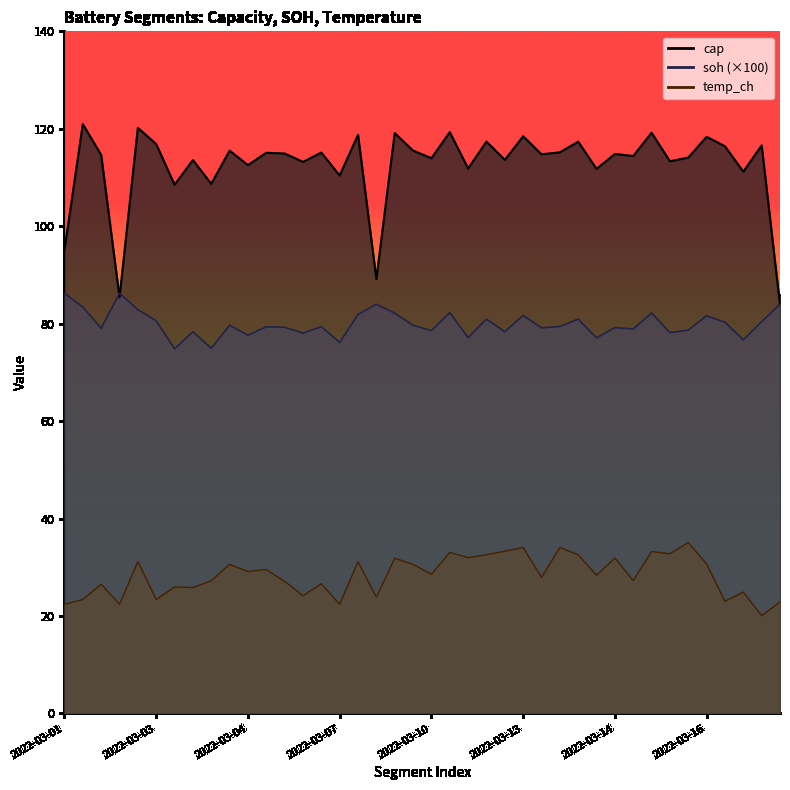

Reading left to right, list all the values displayed in this chart.

cap: 95.1	121.0	114.6	85.4	120.2	116.8	108.5	113.6	108.7	115.5	112.5	115.1	114.9	113.2	115.1	110.4	118.8	89.2	119.1	115.5	114.0	119.3	111.8	117.4	113.6	118.5	114.8	115.2	117.3	111.8	114.8	114.4	119.2	113.3	114.1	118.3	116.4	111.2	116.6	83.9
soh: 86.2	83.4	79.0	86.2	82.9	80.6	74.8	78.3	75.0	79.7	77.6	79.4	79.3	78.1	79.4	76.1	81.9	84.0	82.2	79.7	78.6	82.3	77.1	80.9	78.3	81.7	79.1	79.4	80.9	77.1	79.2	78.9	82.2	78.1	78.7	81.6	80.3	76.7	80.4	84.0
temp_ch: 22.4	23.4	26.5	22.4	31.2	23.4	26.0	25.8	27.2	30.6	29.1	29.5	27.1	24.2	26.6	22.4	31.1	23.9	31.9	30.6	28.6	33.0	32.0	32.6	33.3	34.1	27.9	34.1	32.6	28.3	31.9	27.3	33.2	32.8	35.1	30.7	23.0	24.9	20.1	22.9